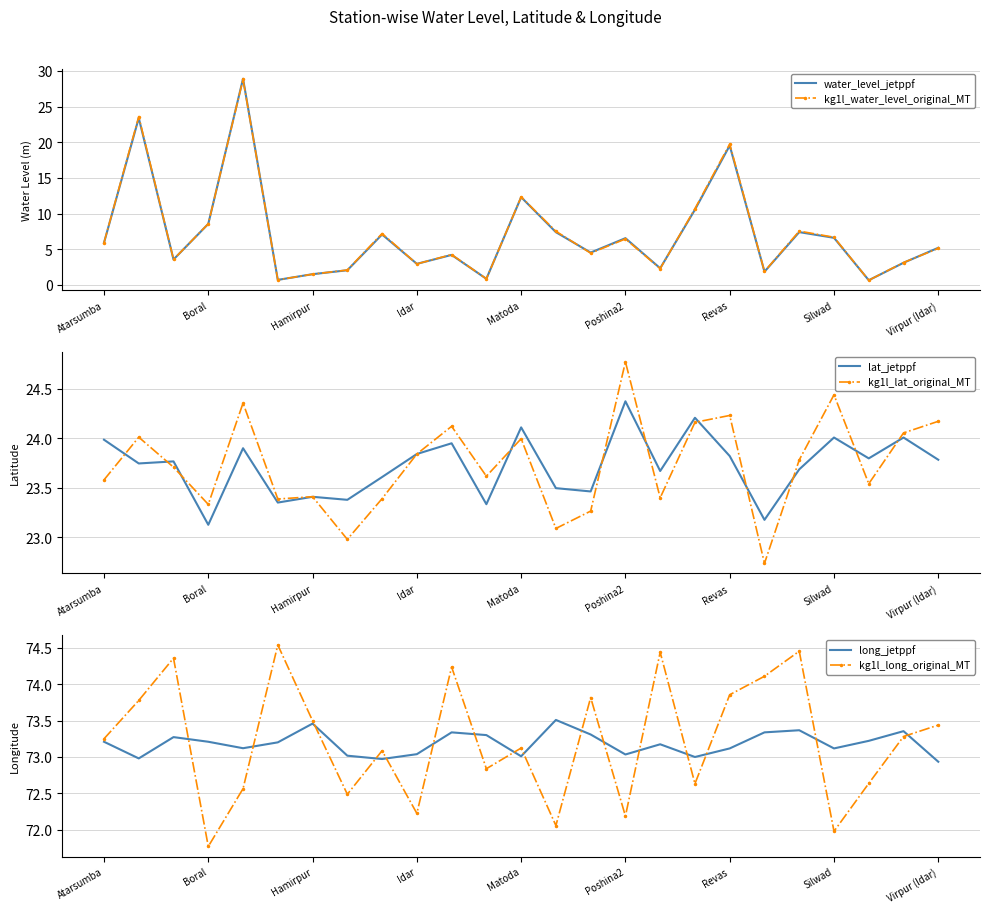

What is the highest value of the kg1l_lat_original_MT series?

24.8